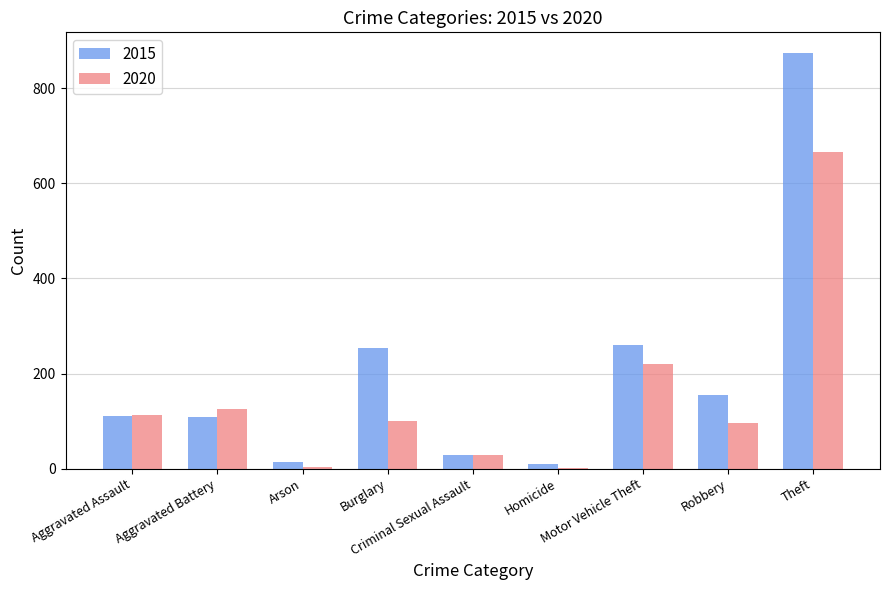

Is the value of 2015 at Homicide greater than the value of 2020 at Robbery?

No